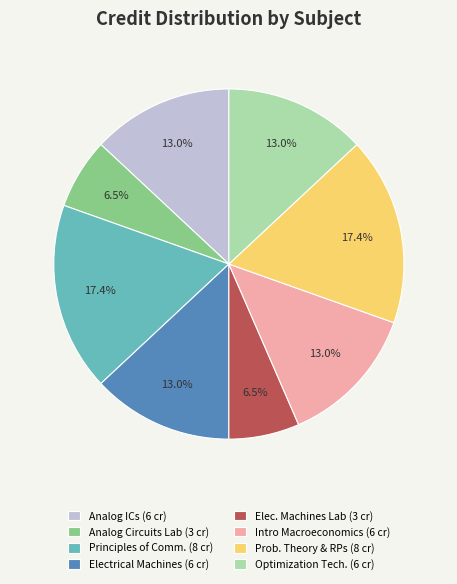

Count the number of slices in the pie.

8